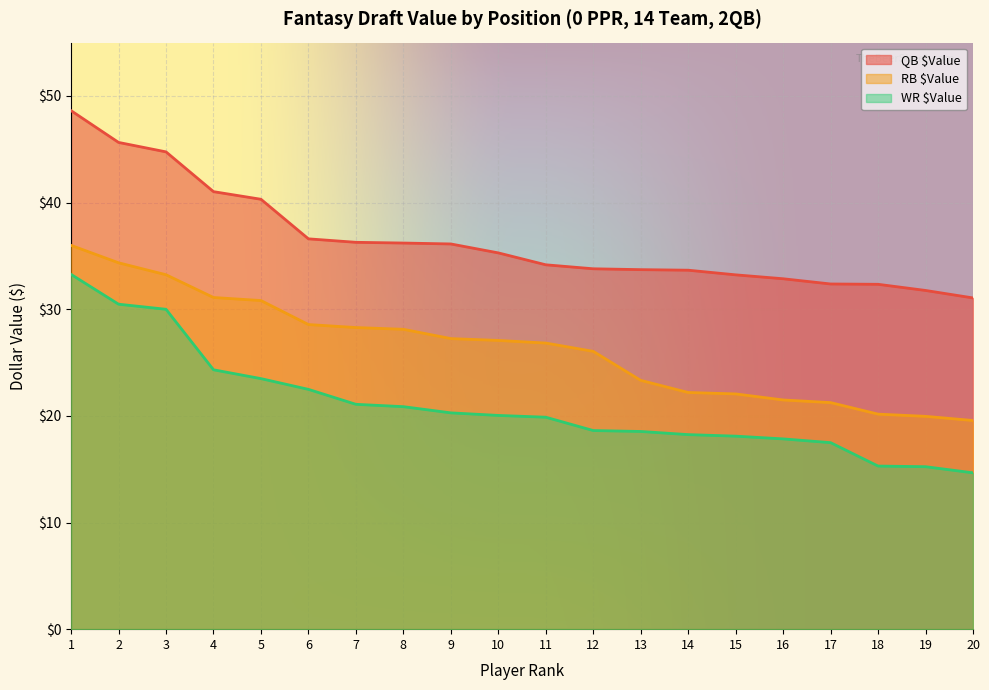

What is the sum of all QB $Value values?

729.8